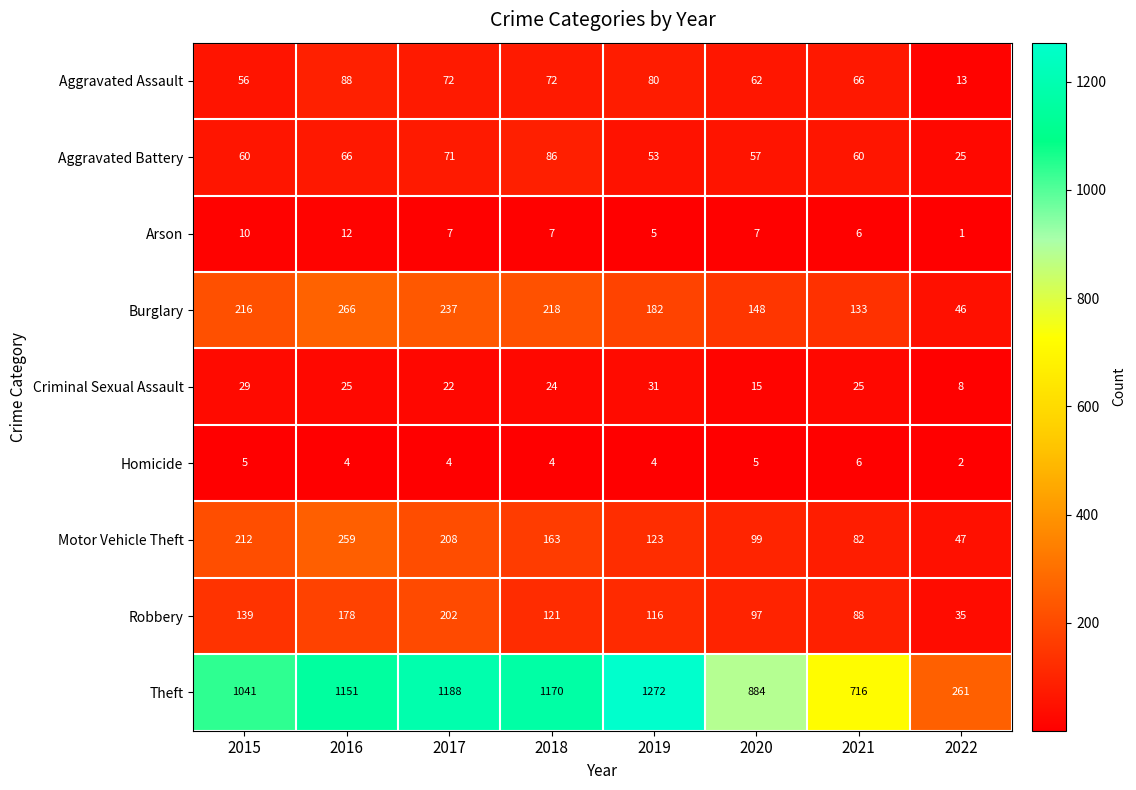

What is the approximate value of Theft at 2020, to the nearest 100?

900